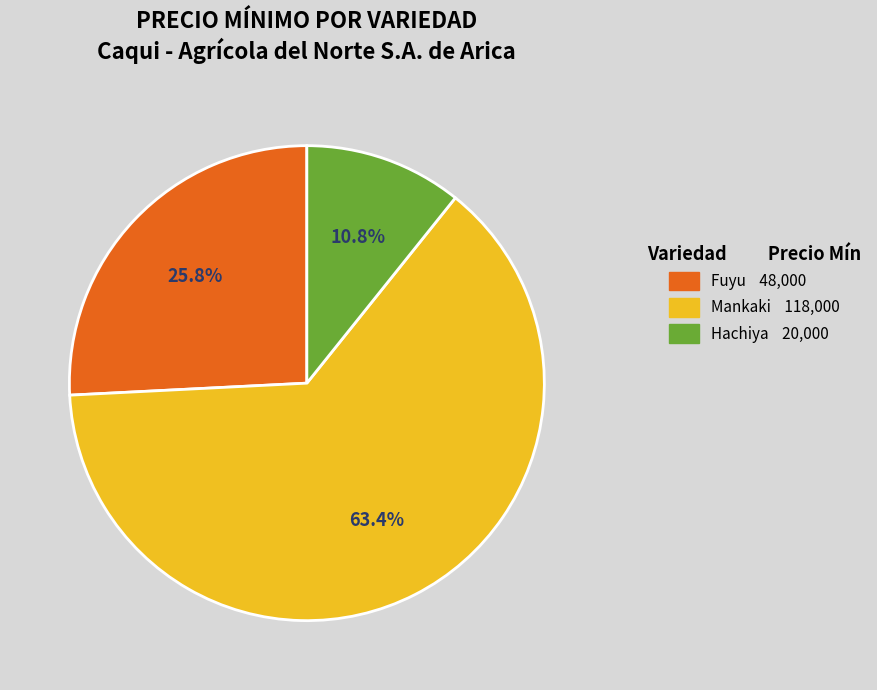

Is there a majority slice in this chart?

Yes